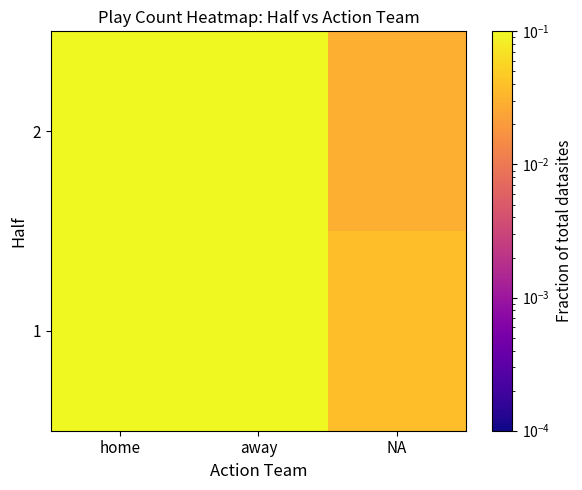

What is the spread (max minus min) of values at away?

0.1